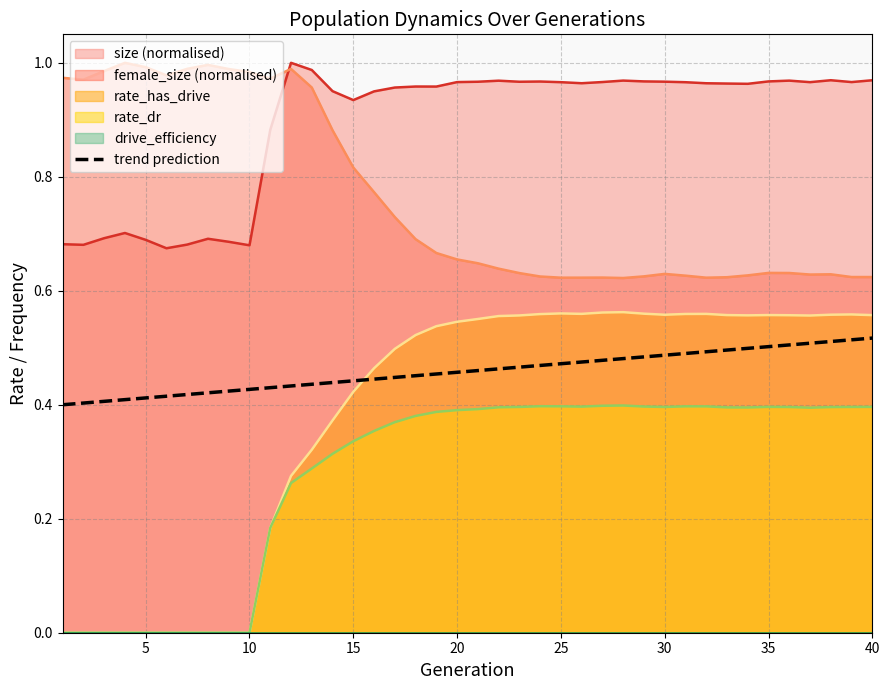

True or false: female_size (normalised) and trend prediction cross at least once.

False